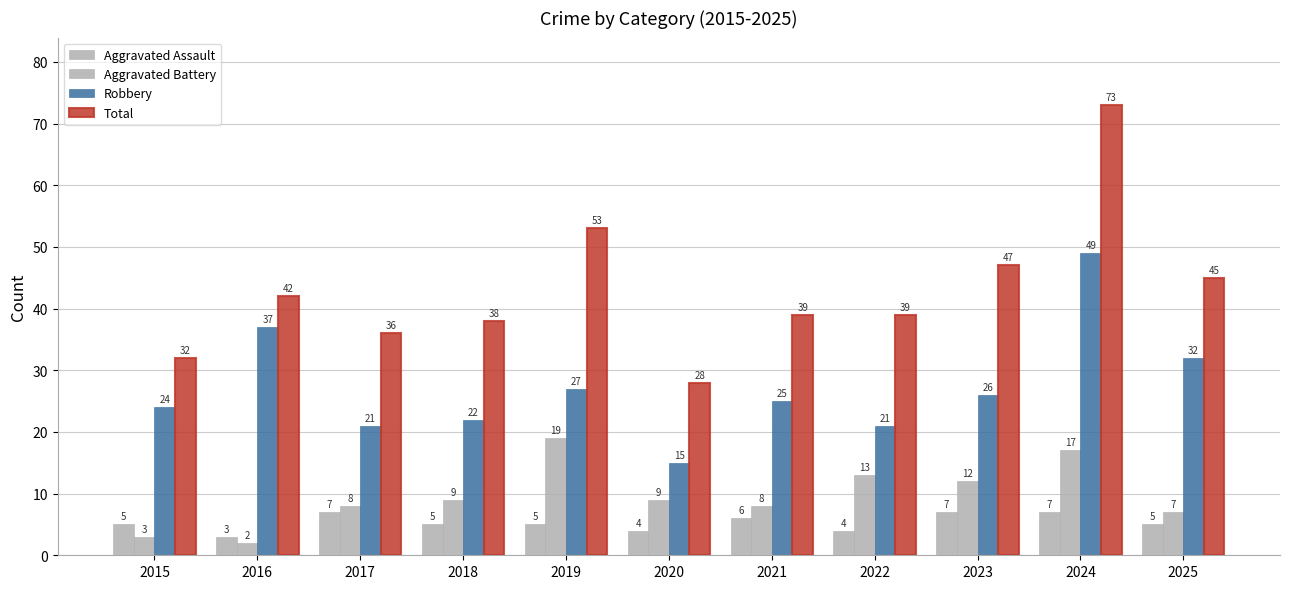

Reading left to right, list all the values displayed in this chart.

Aggravated Assault: 5	3	7	5	5	4	6	4	7	7	5
Aggravated Battery: 3	2	8	9	19	9	8	13	12	17	7
Robbery: 24	37	21	22	27	15	25	21	26	49	32
Total: 32	42	36	38	53	28	39	39	47	73	45